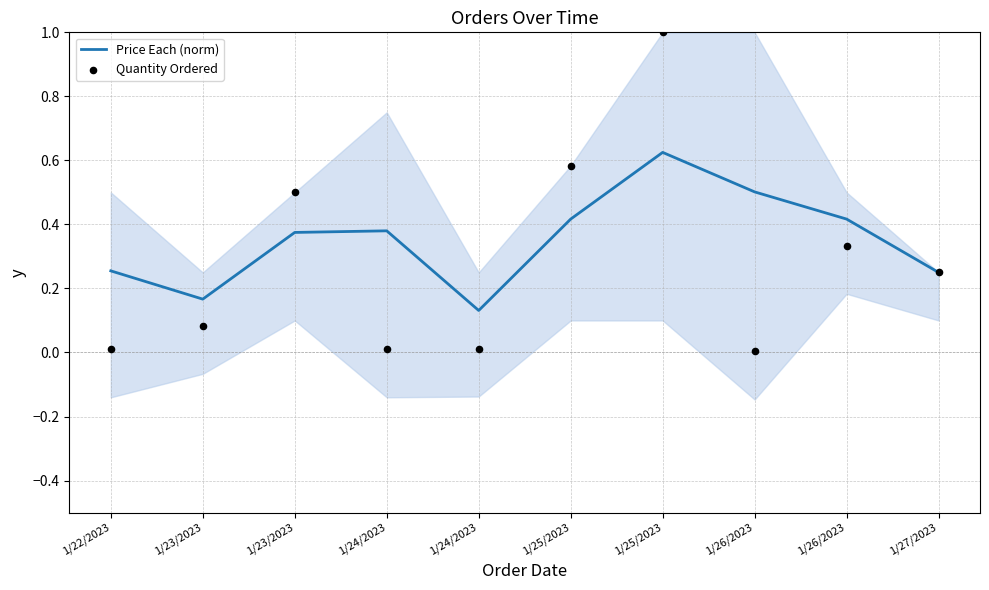

Is the value of Quantity Ordered at 1/22/2023 greater than the value of Price Each (norm) at 1/25/2023?

No